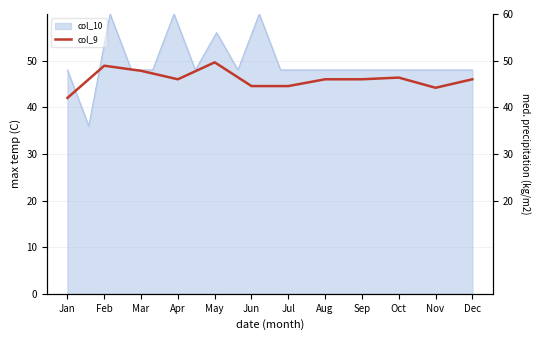

Reading left to right, what are all the values shown in this chart?

Jan=42.0	Feb=48.9	Mar=47.8	Apr=46.0	May=49.6	Jun=44.5	Jul=44.5	Aug=46.0	Sep=46.0	Oct=46.4	Nov=44.2	Dec=46.0